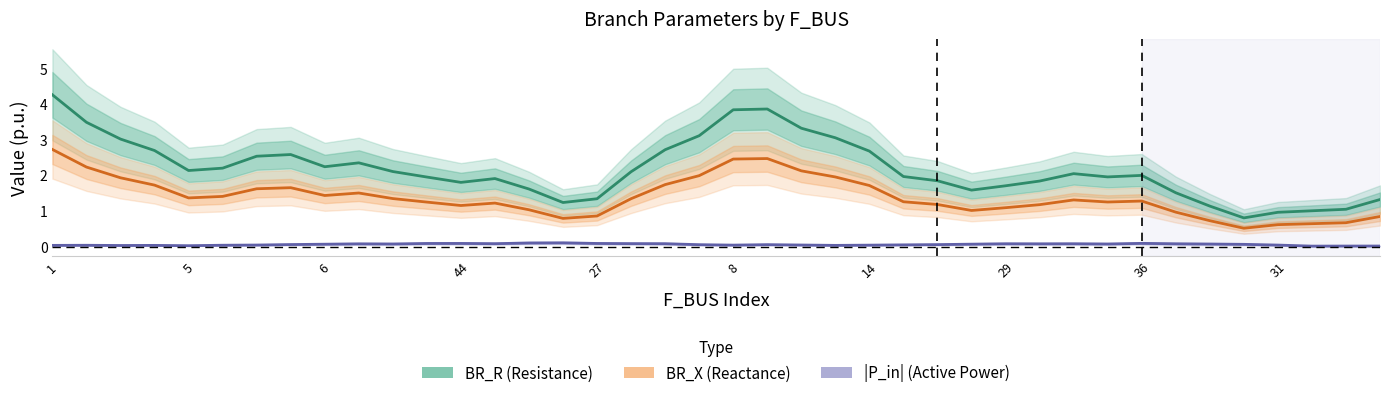

List the series in order of their peak value, highest first.

BR_R (Resistance), BR_X (Reactance), |P_in| (Active Power In)